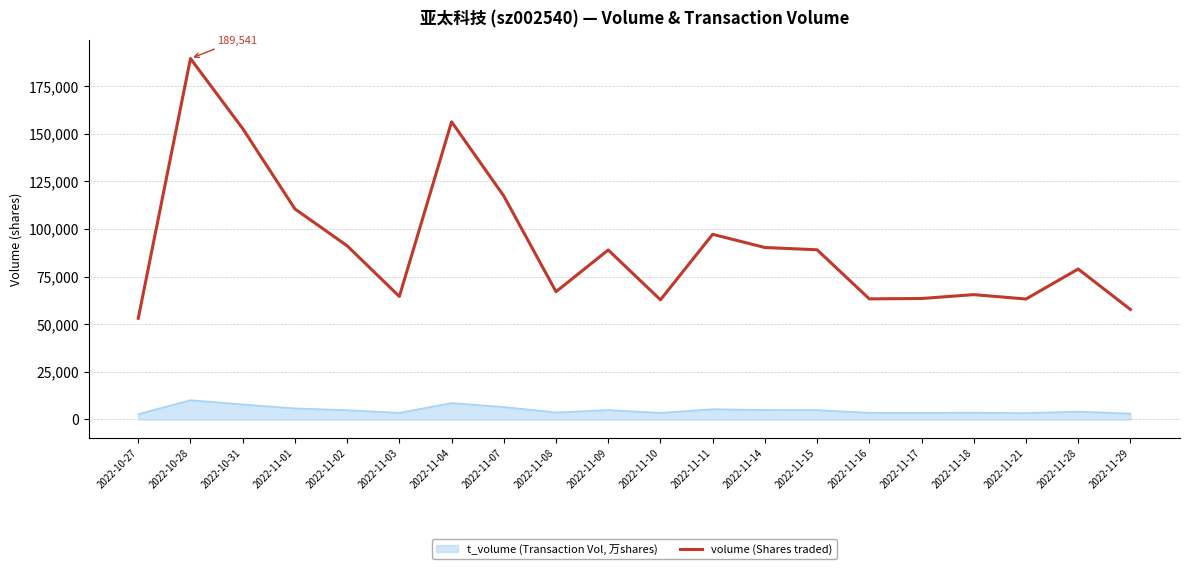

Rank the series at 2022-11-04 from highest to lowest value.

volume (Shares traded), t_volume (Transaction Vol, 万shares)